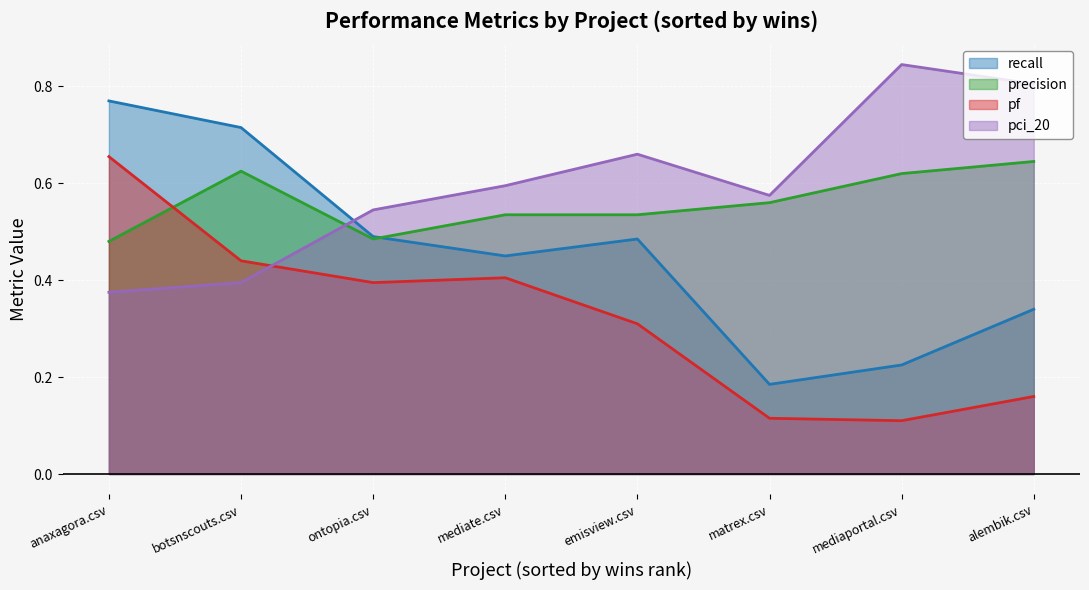

Is the value of pci_20 at mediate.csv greater than the value of precision at emisview.csv?

Yes